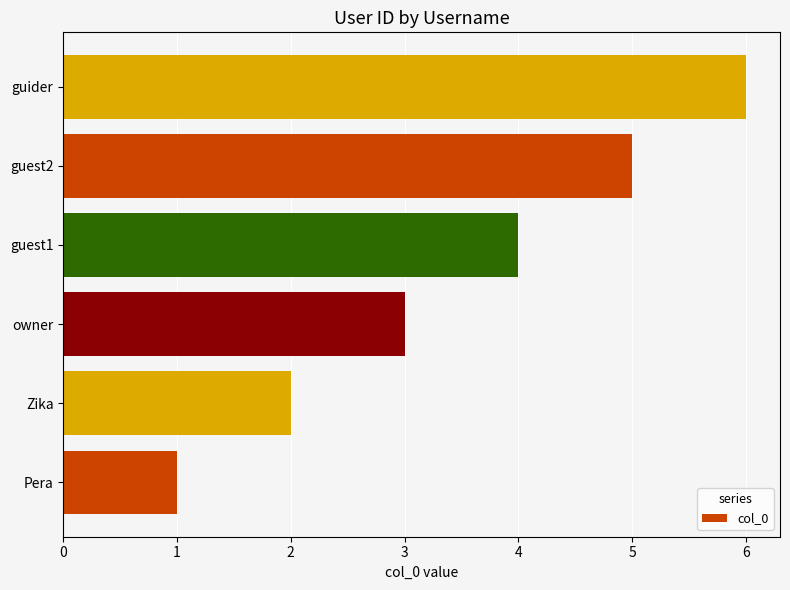

Is it true that the value at Zika is 2?

True